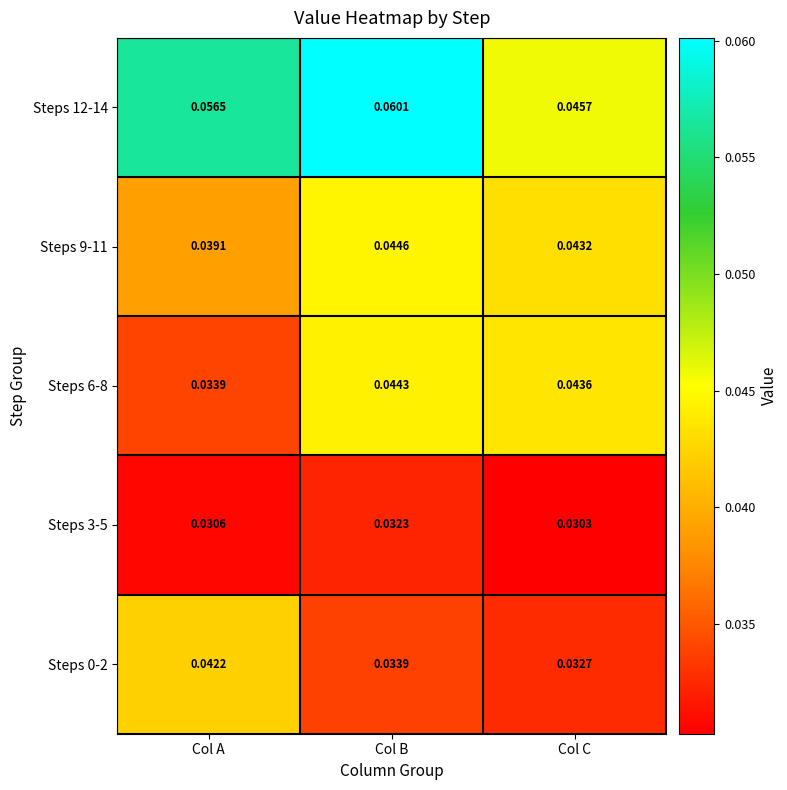

Which label corresponds to the smallest value in the chart?

Col C